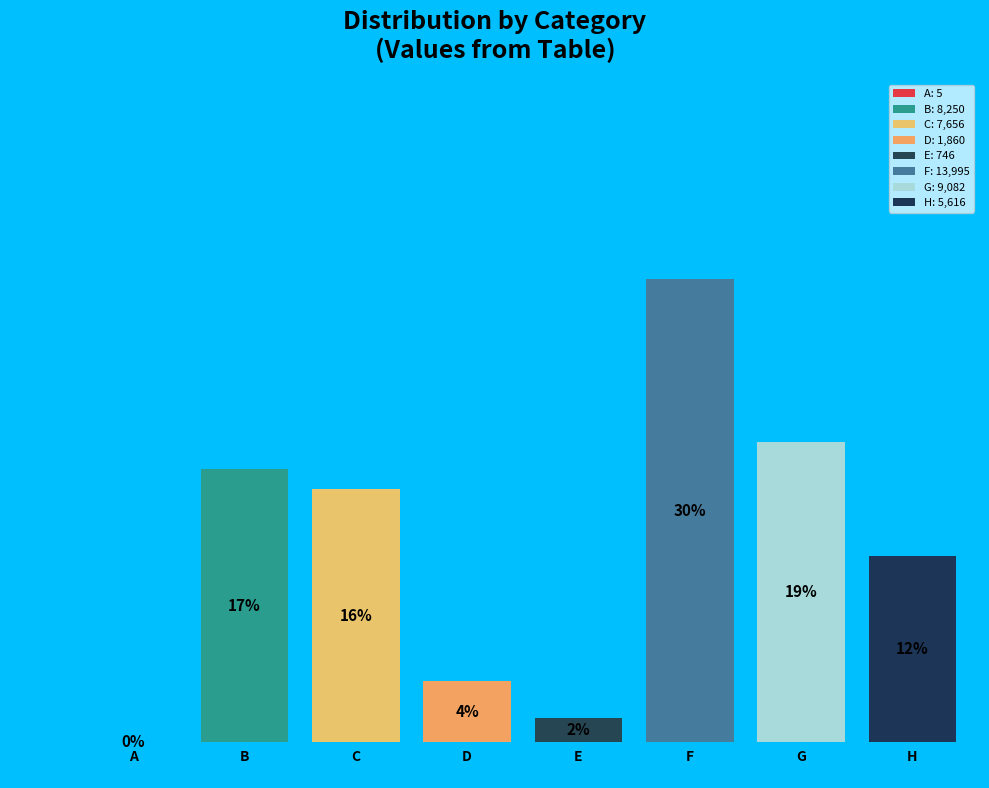

Which slice is the largest?

F